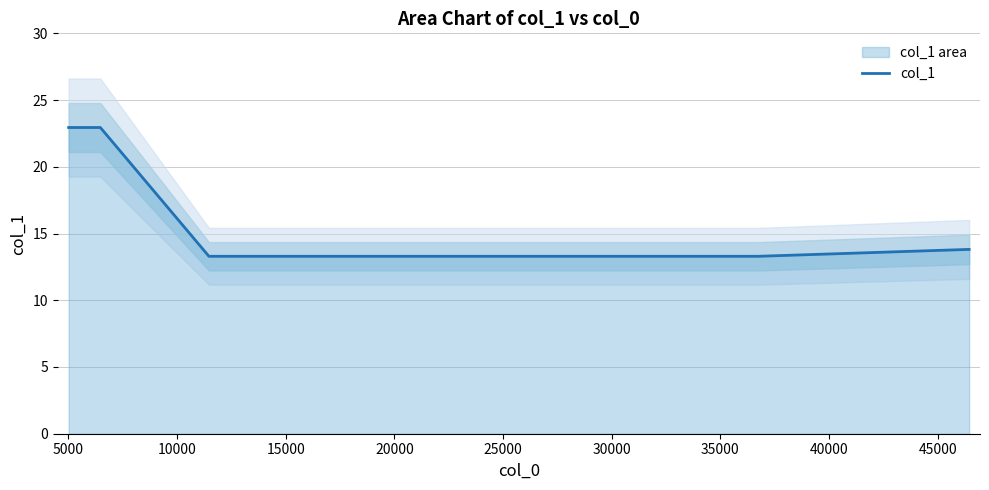

What is the highest value of the col_1 series?

22.9